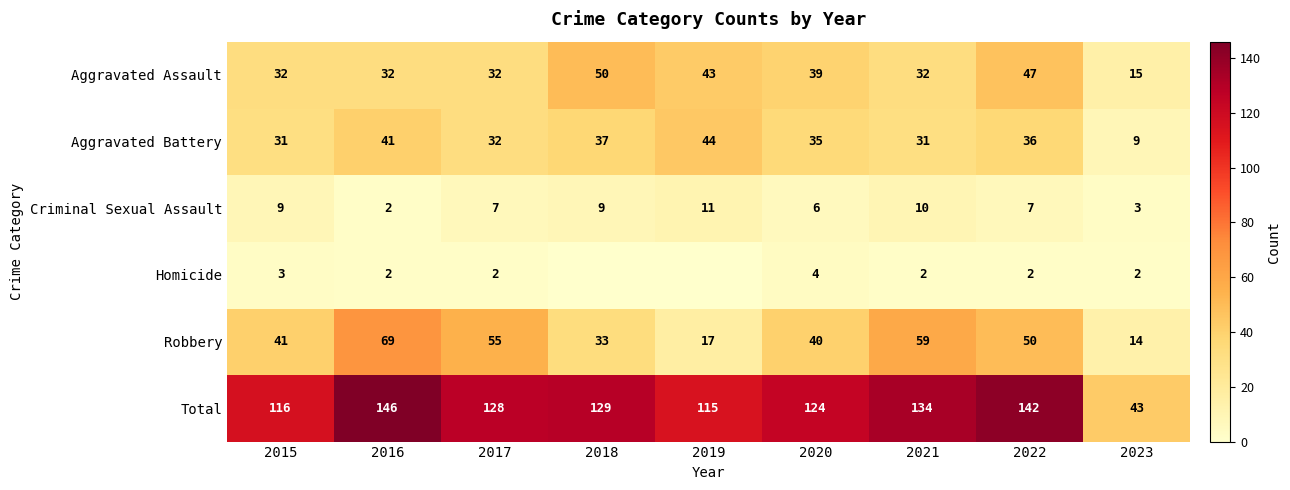

What is the difference between the maximum and second lowest values in the Robbery series?

52